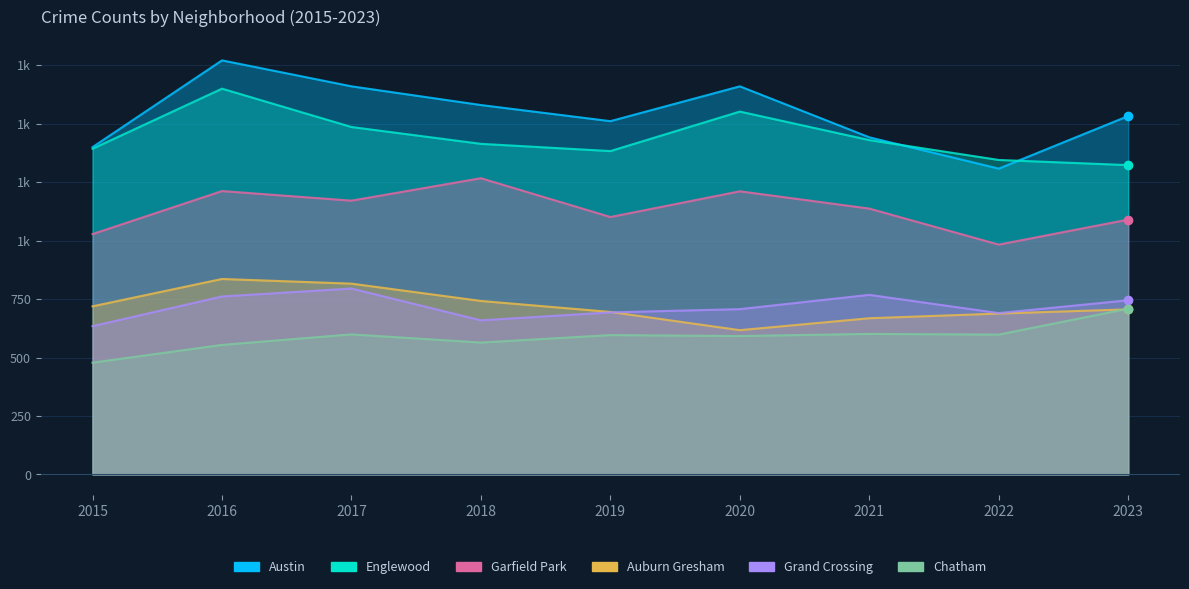

Which series changed the most between 2017 and 2023?

Englewood